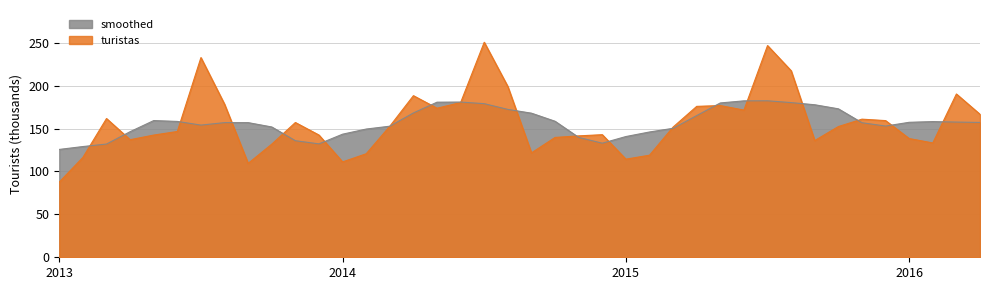

What is the value of the 27th point from the left?

151.7